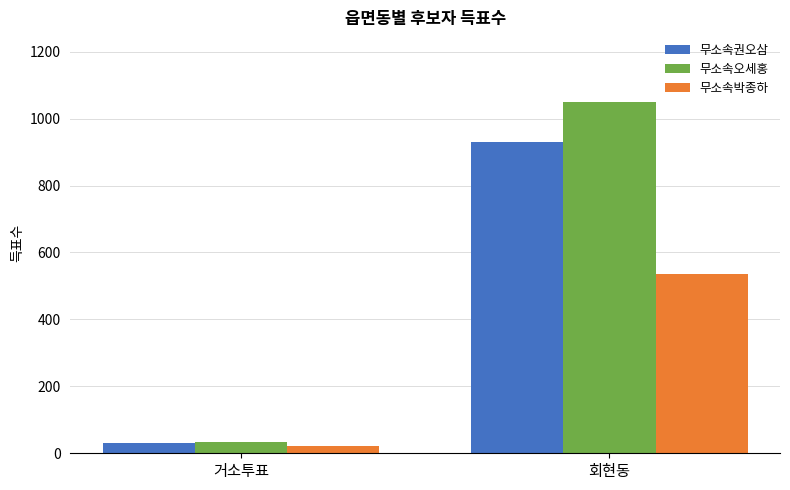

What is the sum of all 무소속박종하 values?

559